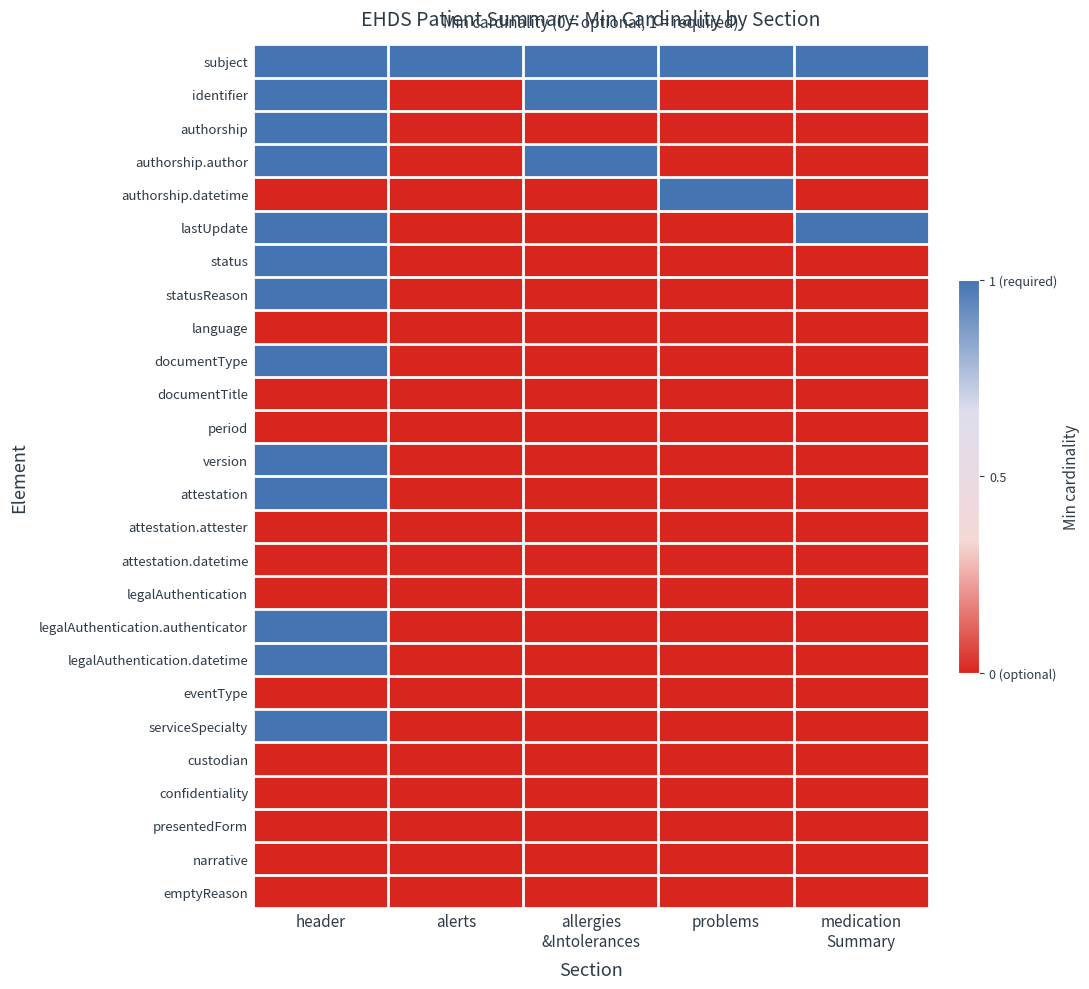

How many data points does each series have?

5